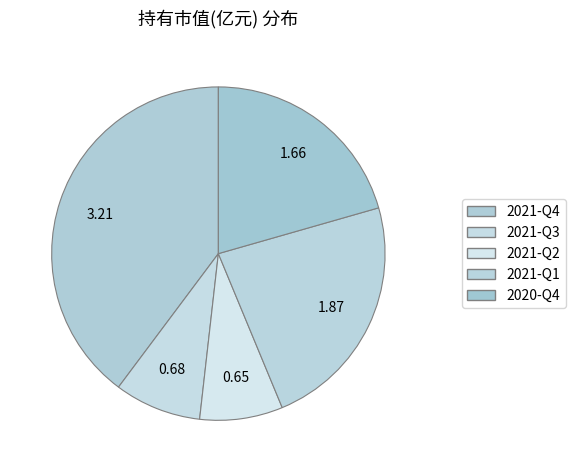

What percentage is NOT represented by 2020-Q4?

79.4%